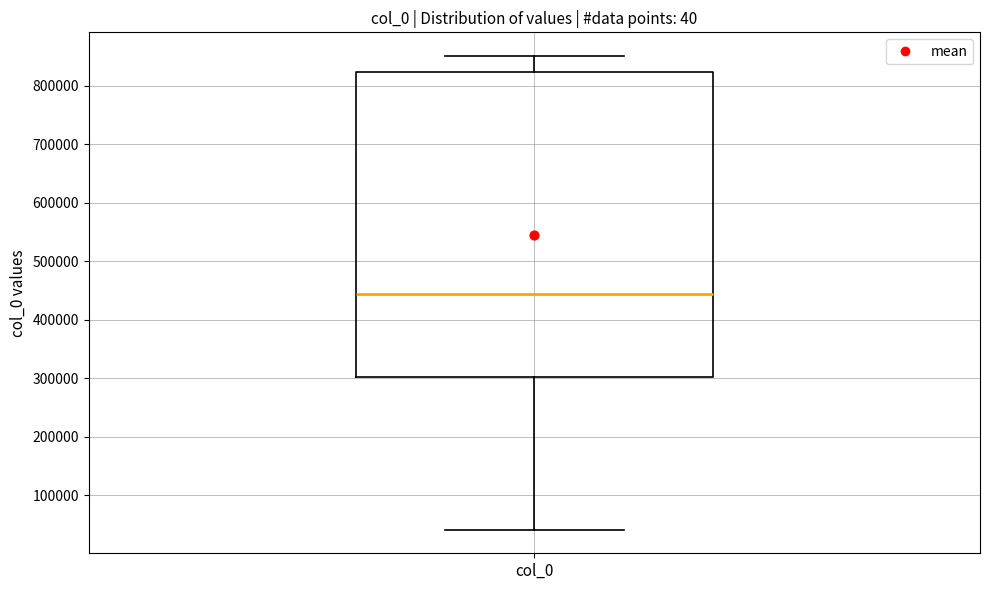

Transcribe this box plot: give where the median line is, the range the box spans, and where the two whiskers end, as read against the y-axis. The values are not printed on the chart, so give them approximately, as read against the axis.

median 440000, box 300000 to 820000, whiskers 40000 to 850000